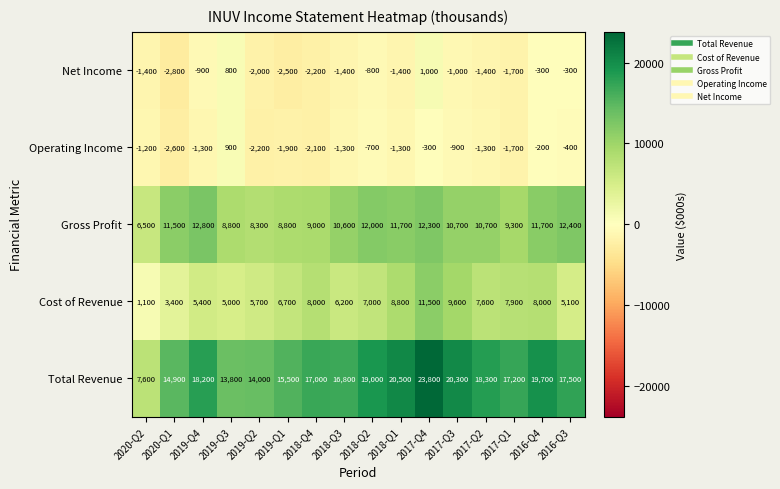

Where is Net Income nearest to the value -900?

2019-Q4